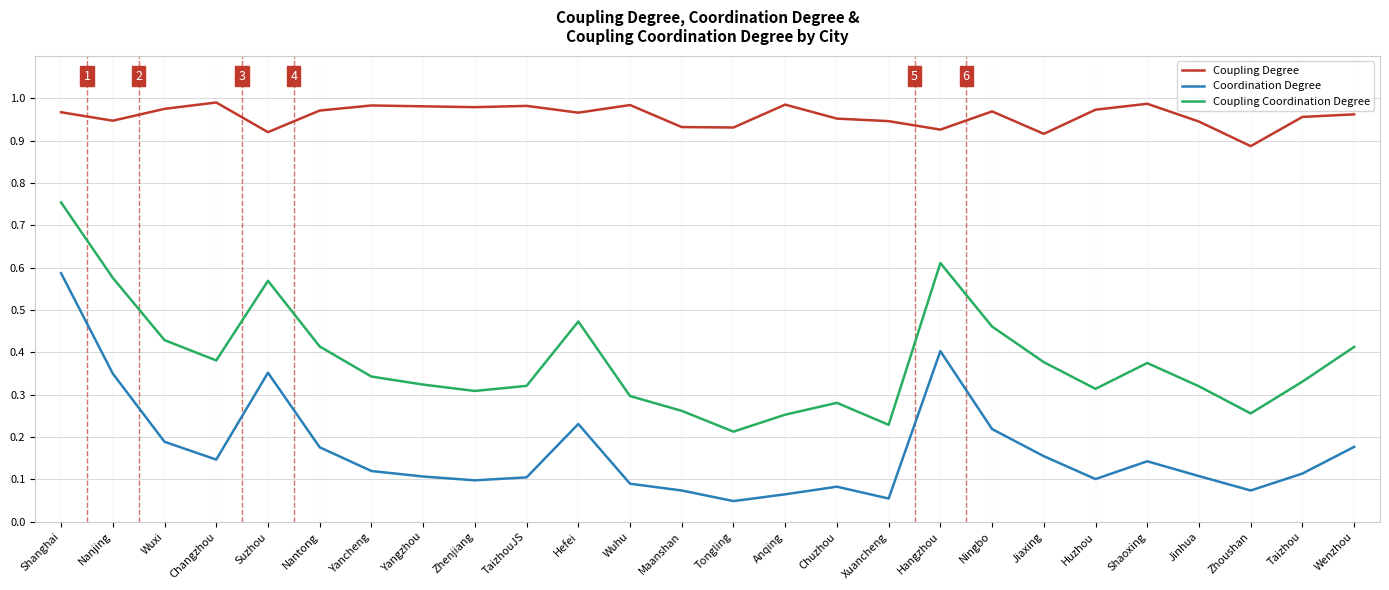

True or false: Coupling Coordination Degree and Coupling Degree cross at least once.

False